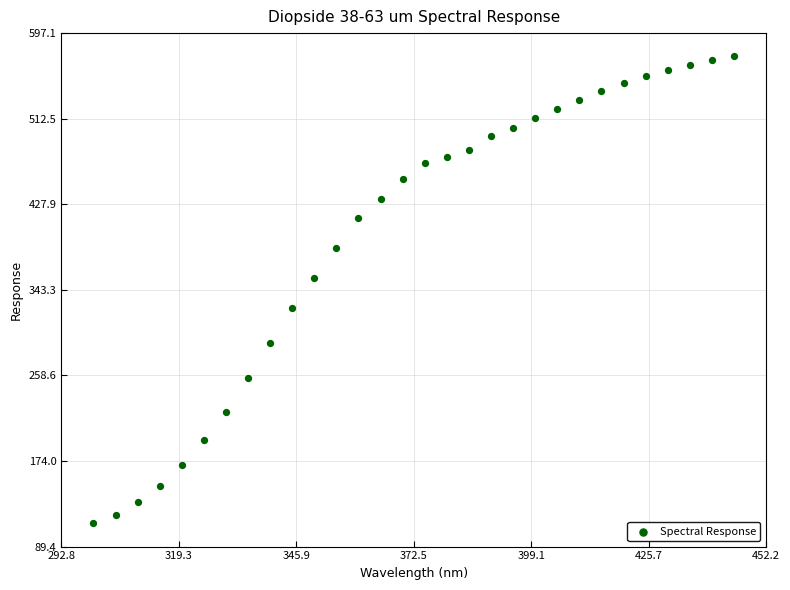

What is the range of Y values (max minus min)?

461.5